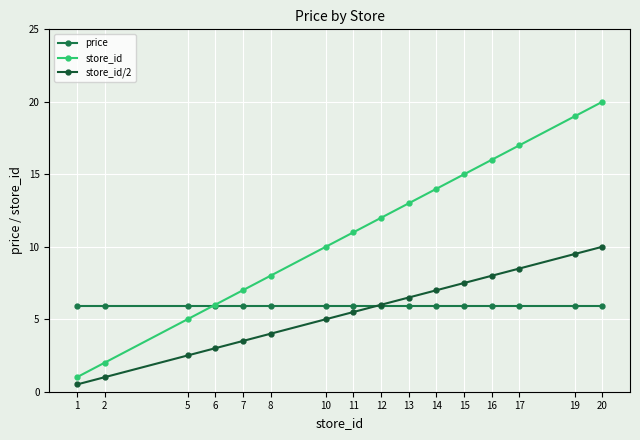

Reading left to right, list all the values displayed in this chart.

price: 5.9	5.9	5.9	5.9	5.9	5.9	5.9	5.9	5.9	5.9	5.9	5.9	5.9	5.9	5.9	5.9
store_id: 1.0	2.0	5.0	6.0	7.0	8.0	10.0	11.0	12.0	13.0	14.0	15.0	16.0	17.0	19.0	20.0
store_id/2: 0.5	1.0	2.5	3.0	3.5	4.0	5.0	5.5	6.0	6.5	7.0	7.5	8.0	8.5	9.5	10.0